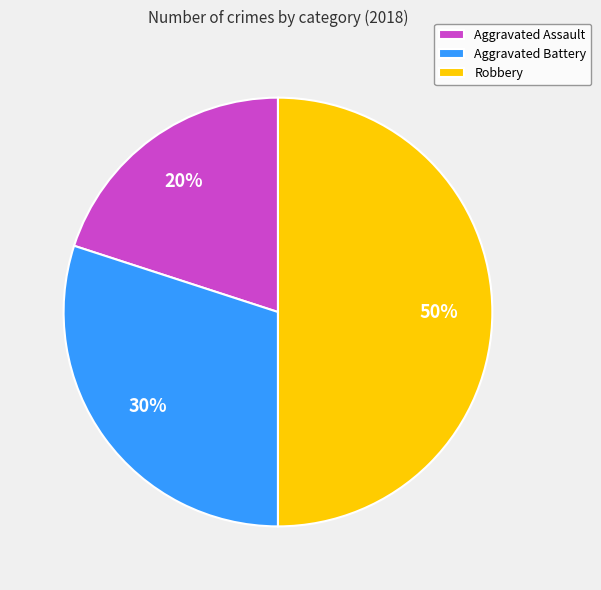

Rank the categories by value from highest to lowest.

Robbery, Aggravated Battery, Aggravated Assault